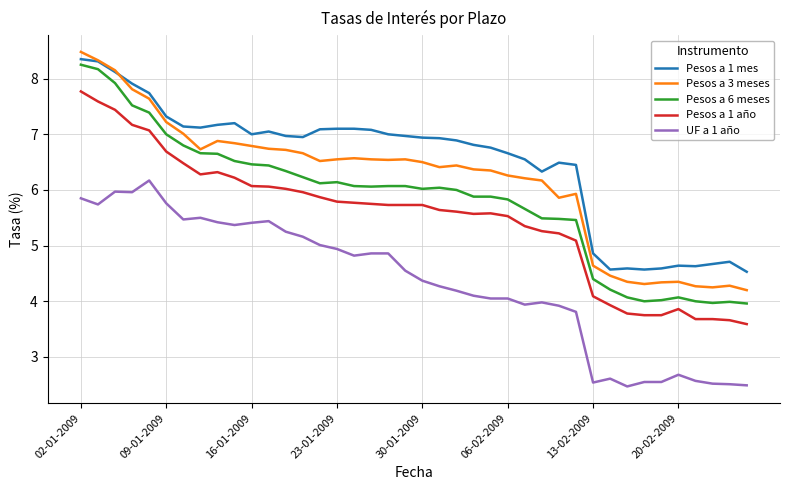

What is the smallest value displayed?

2.5